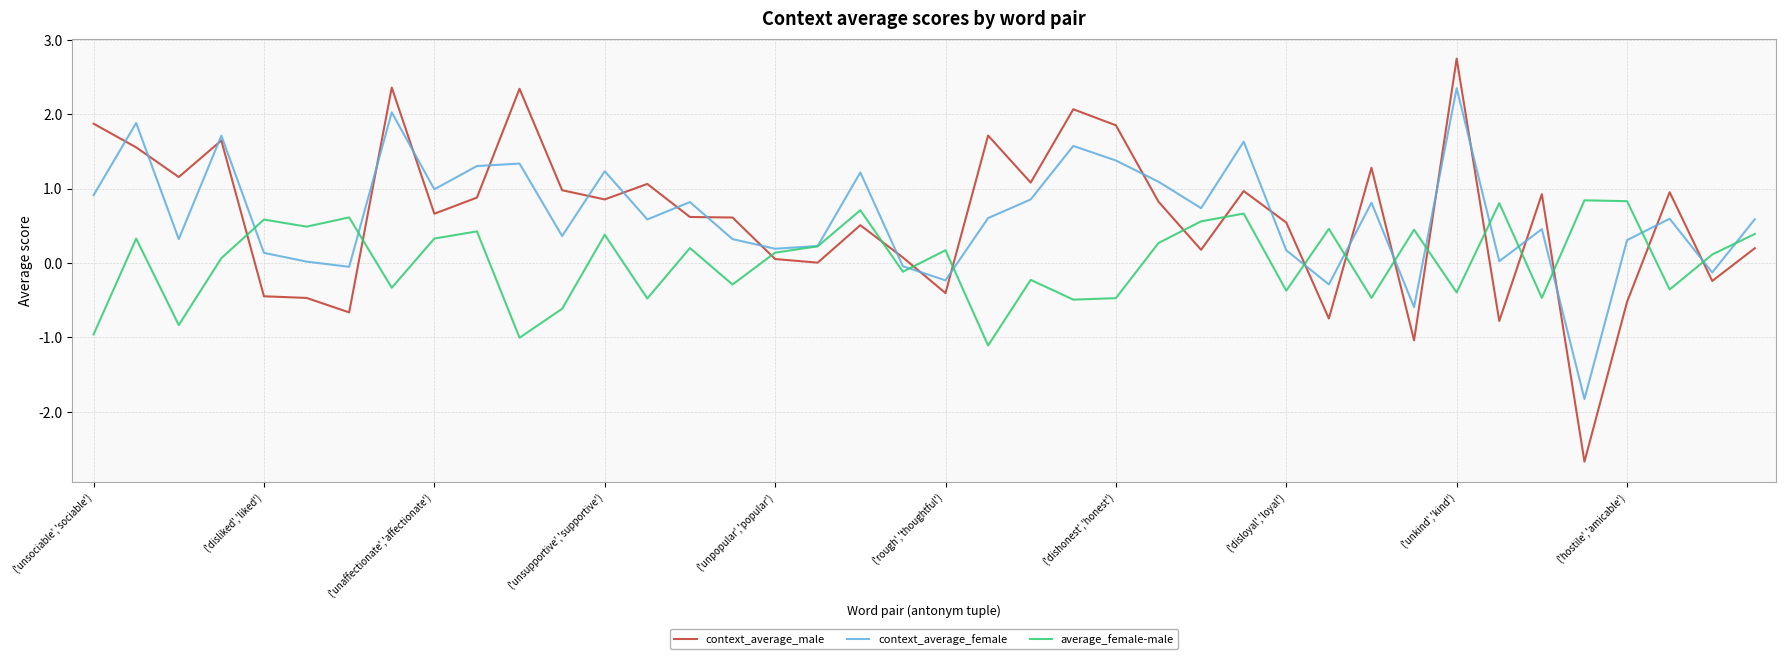

What is the greatest value displayed?

2.7